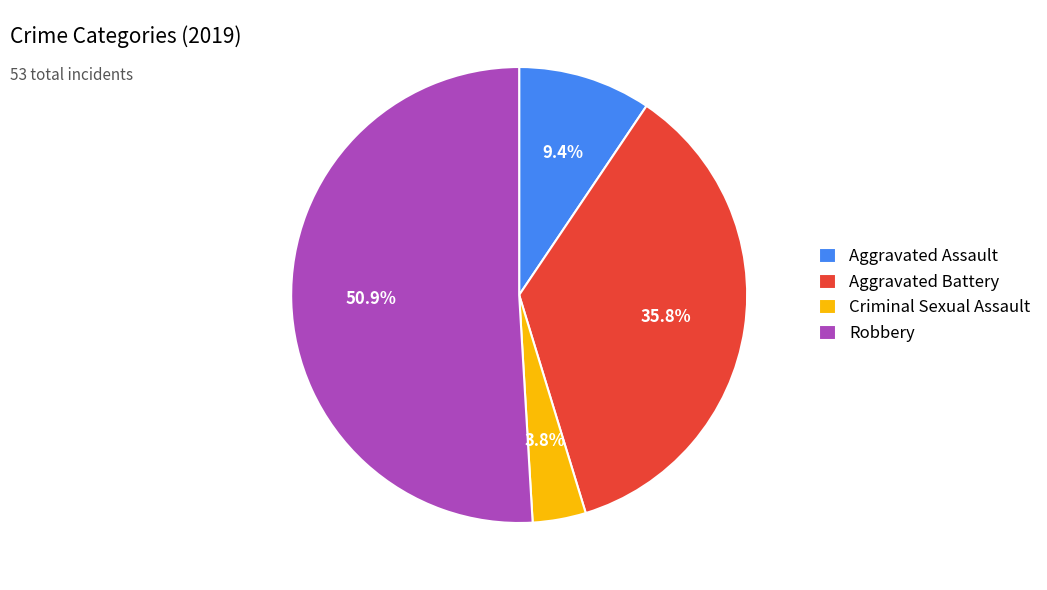

Combined, do Robbery and Criminal Sexual Assault account for over 50%?

Yes